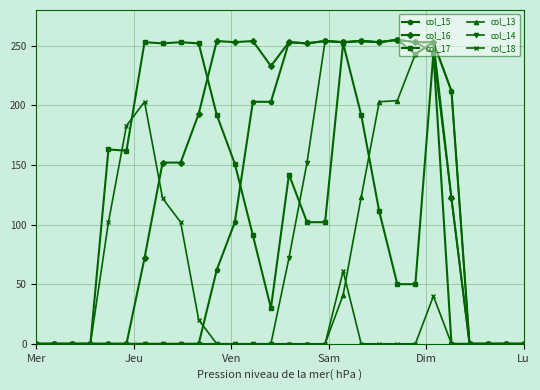

True or false: col_18 has more than 1 interior local peaks.

True